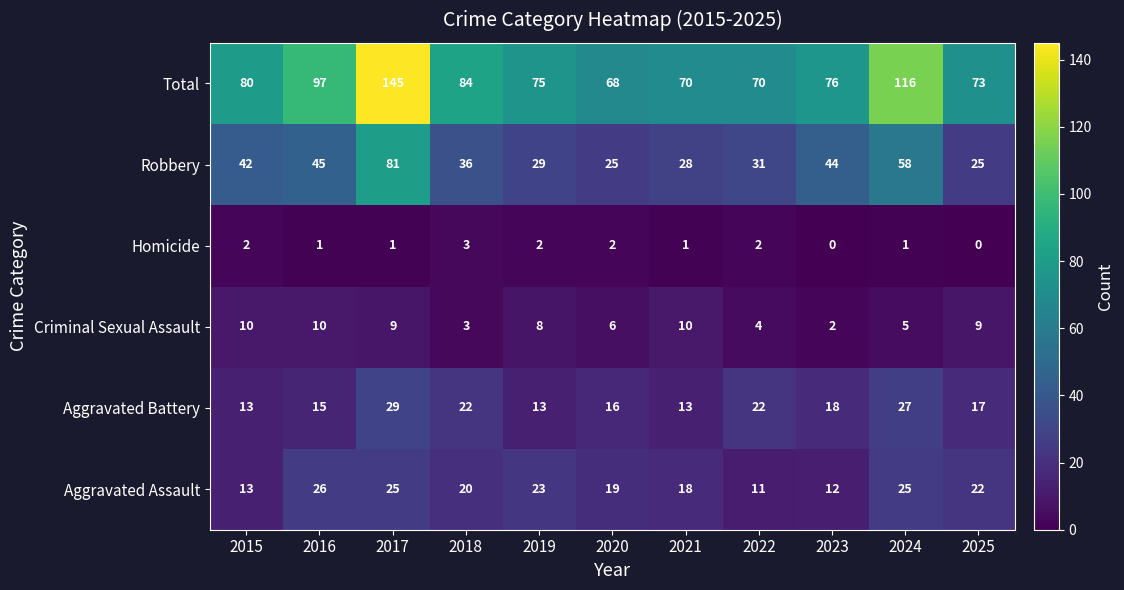

At which category is the sum across all series the highest?

2017